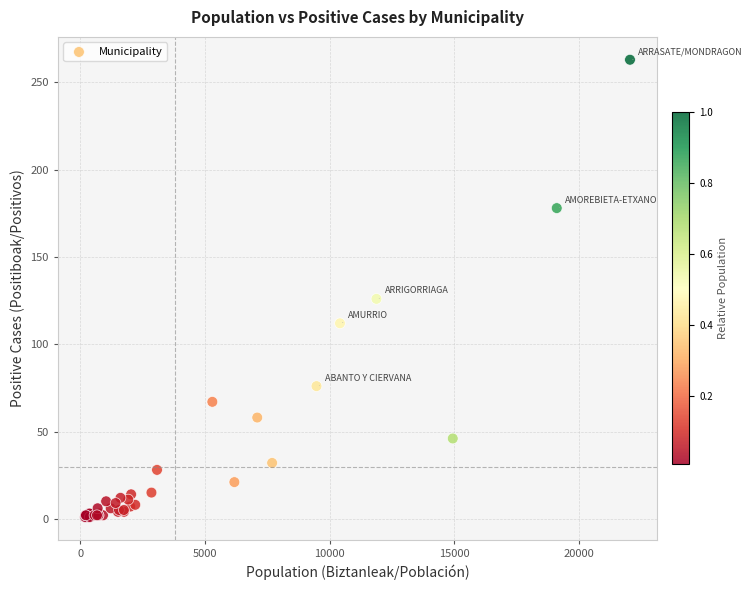

What Y value in the scatter plot is closest to 132?

126